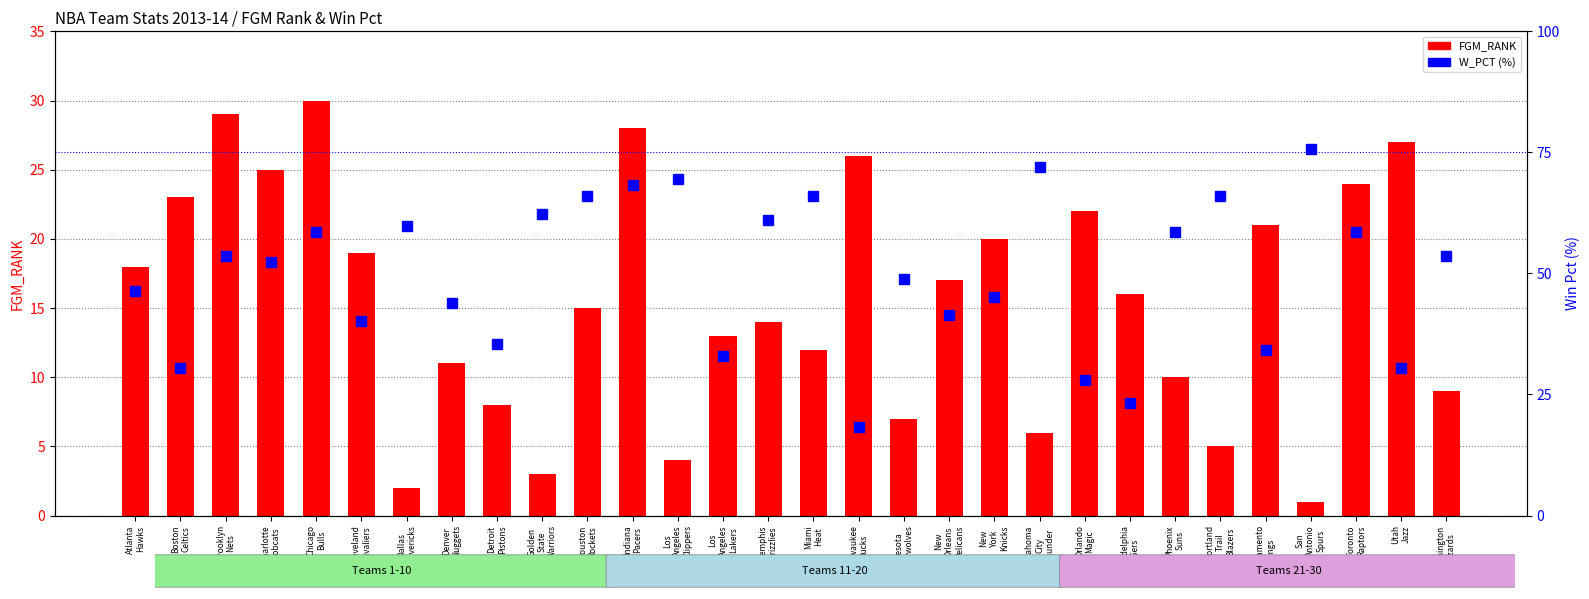

What is the value of the FGM_RANK bar at the 3rd from the left?

29.0